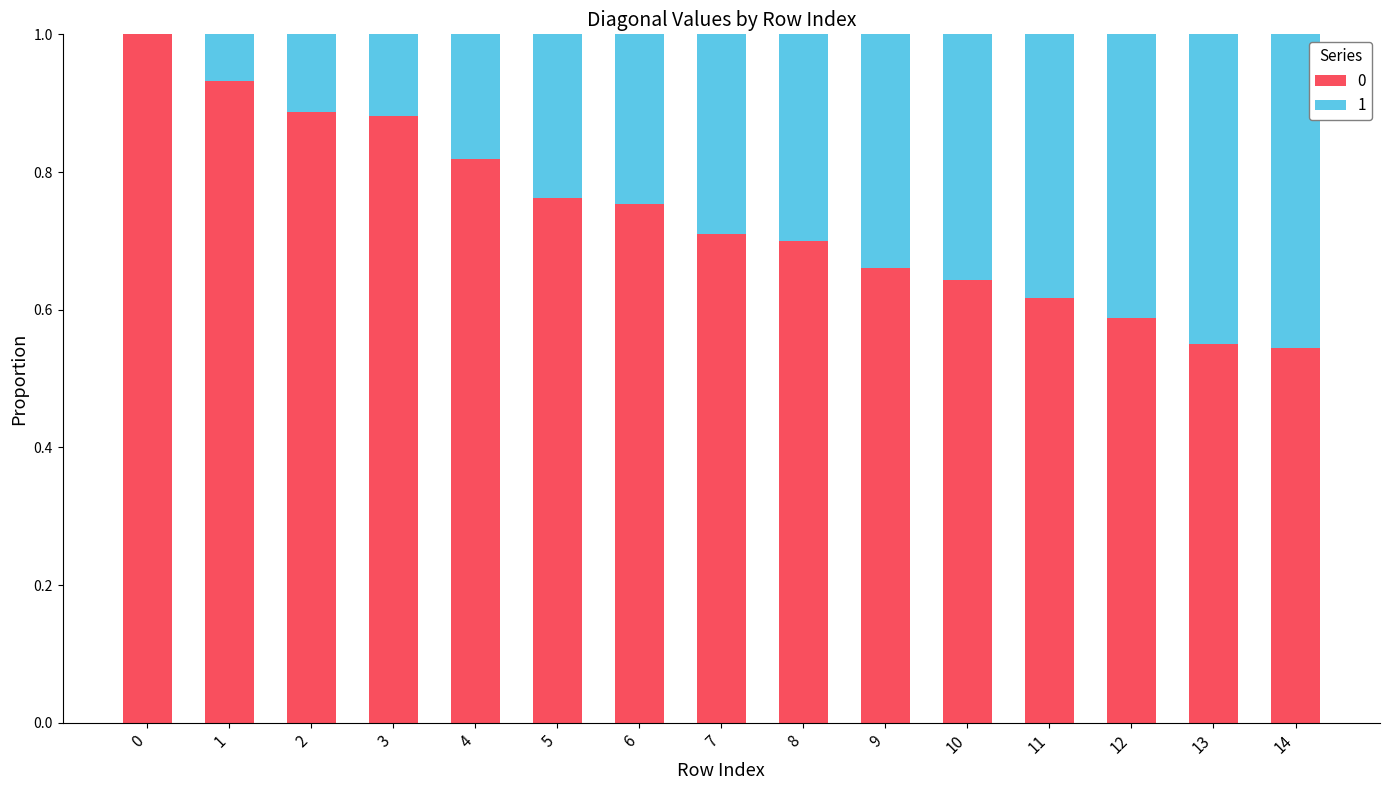

How many data points does each series have?

15